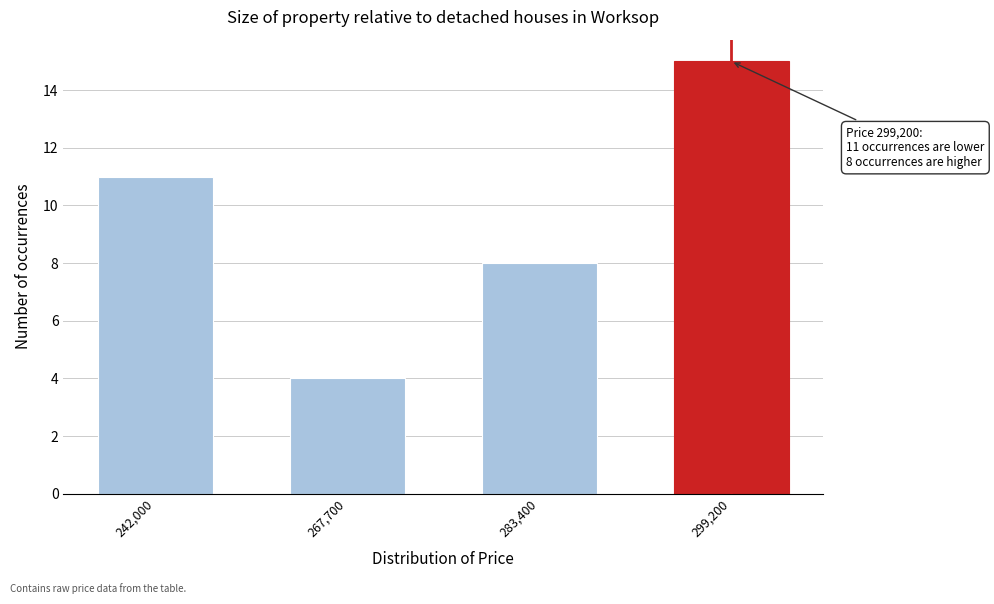

Reading left to right, what are all the values shown in this chart?

11	4	8	15